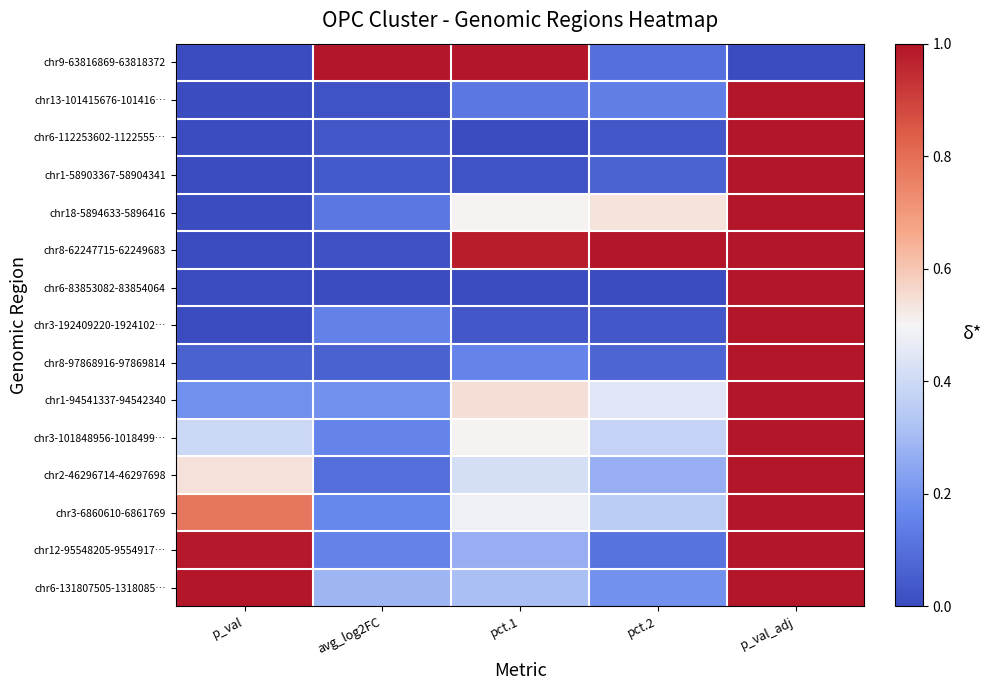

Which series has the widest spread of values?

chr9-63816869-63818372